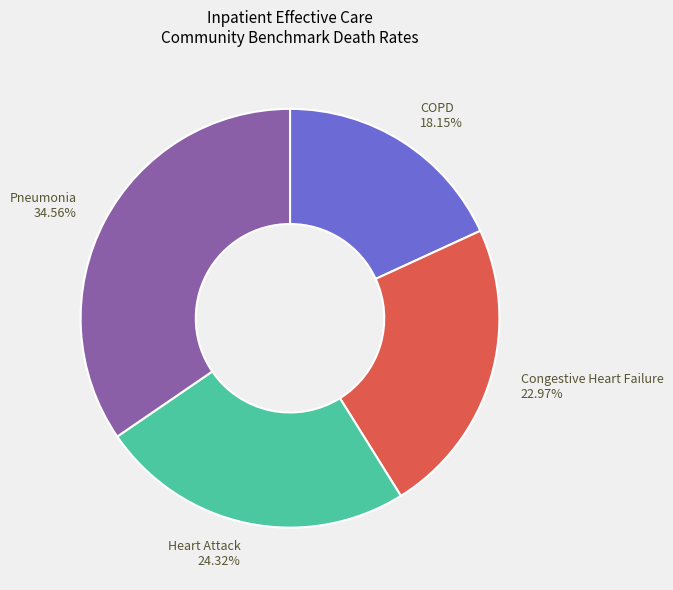

Which category has the biggest portion of the pie?

Pneumonia